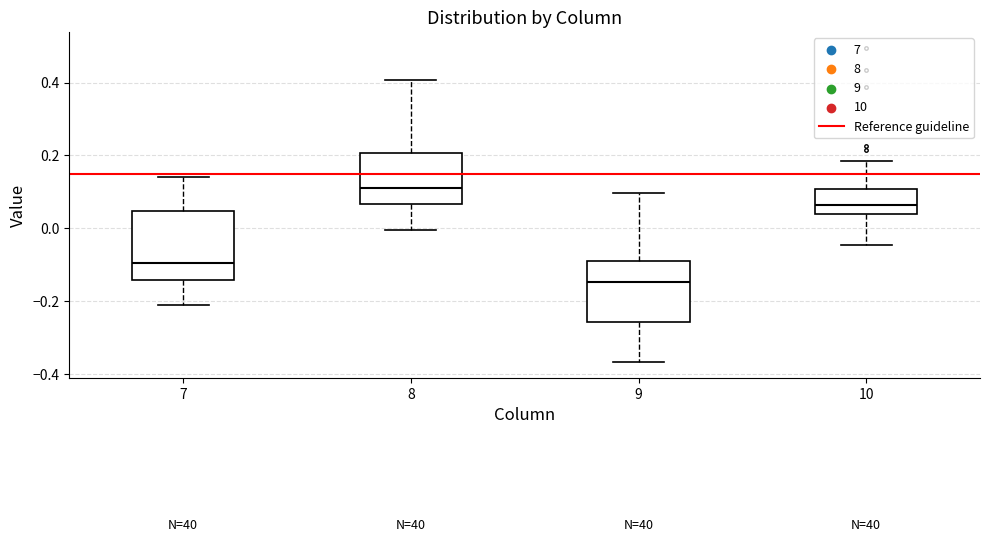

Reading left to right, transcribe this box plot: for each box, give where its median line is, the range the box spans, and where its two whiskers end, as read against the y-axis. The values are not printed on the chart, so give them approximately, as read against the axis.

7: median -0.10, box -0.14 to 0.04, whiskers -0.22 to 0.14
8: median 0.10, box 0.06 to 0.20, whiskers 0.00 to 0.40
9: median -0.14, box -0.26 to -0.08, whiskers -0.36 to 0.10
10: median 0.06, box 0.04 to 0.10, whiskers -0.04 to 0.18